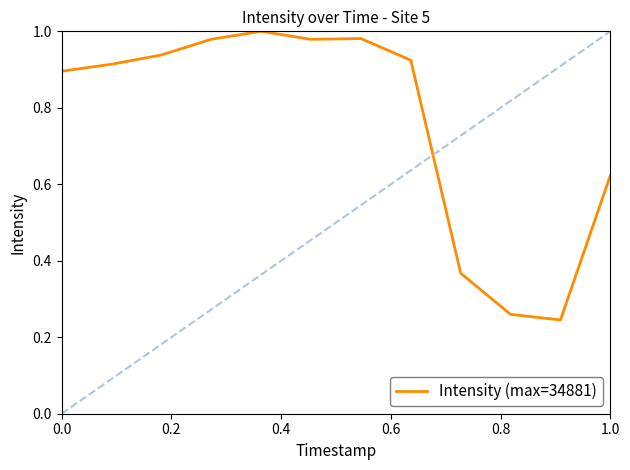

What is the difference between the maximum and minimum values?

0.8